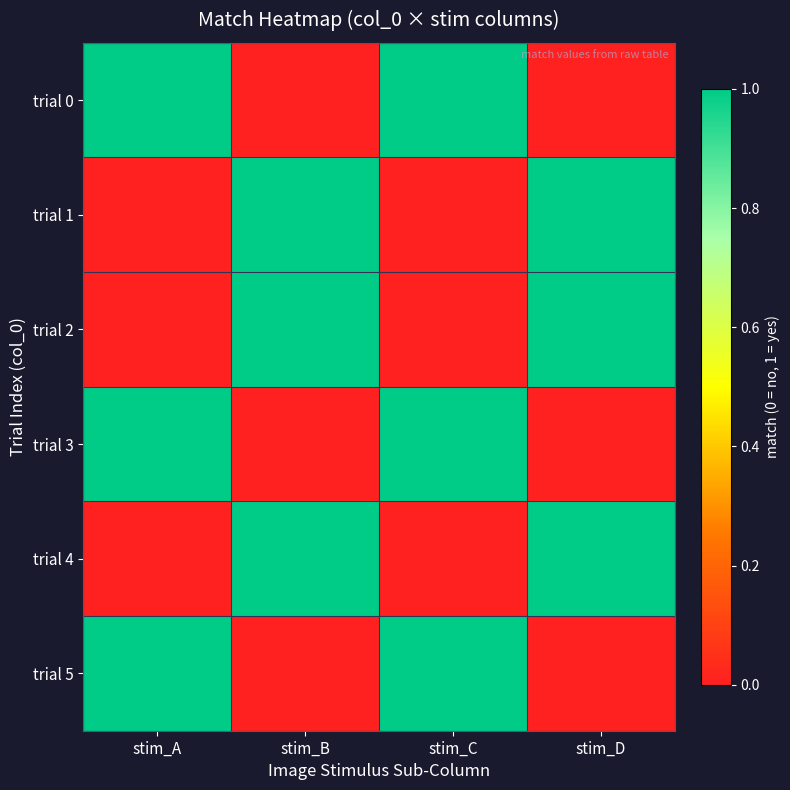

At how many categories does at least one series exceed 0?

4